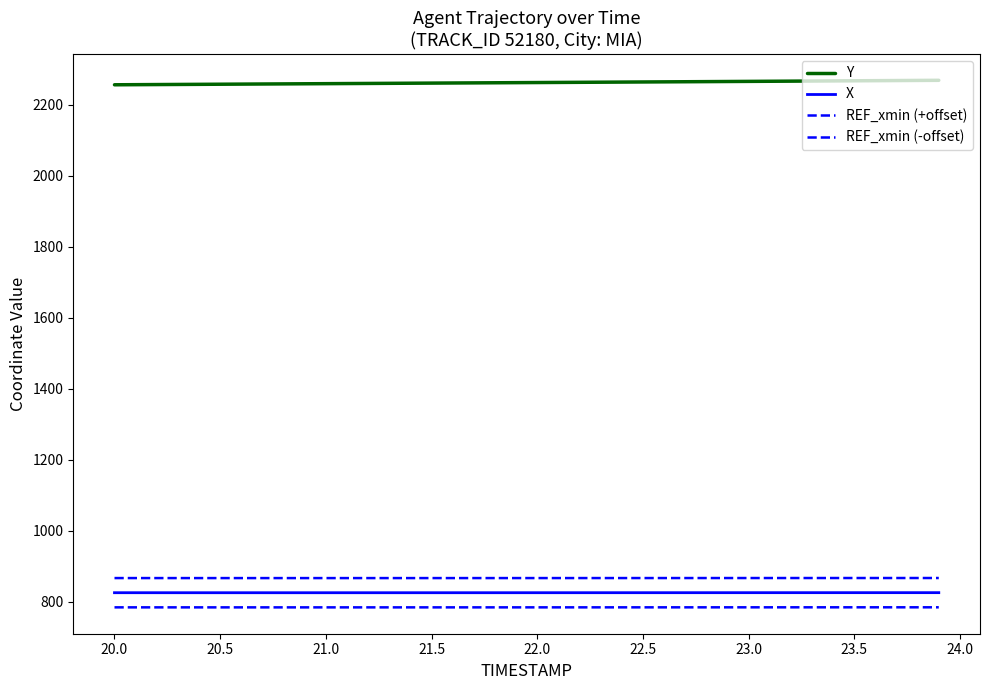

What is the greatest value displayed?

2268.5